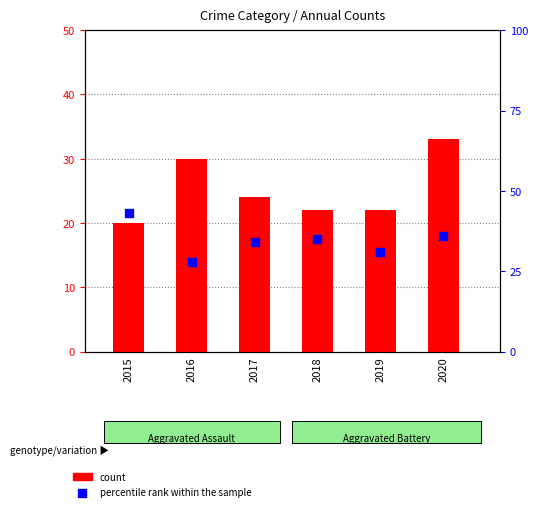

Is the value of count at 2018 greater than the value of percentile rank within the sample at 2020?

No